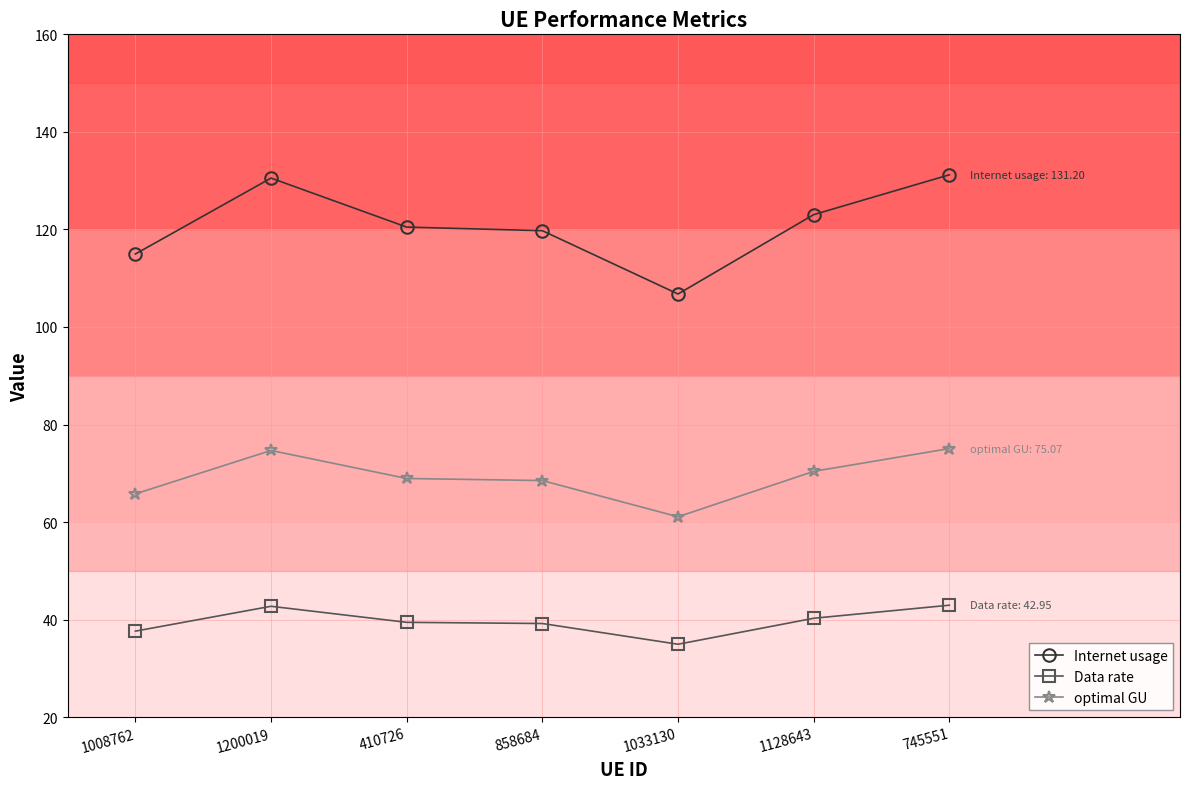

Which series has the widest spread of values?

Internet usage